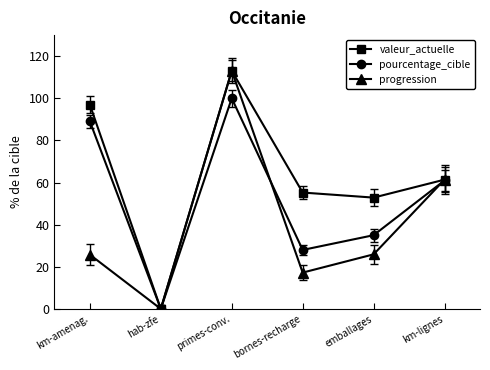

What is the difference between the second highest and second lowest values in the progression series?

44.1